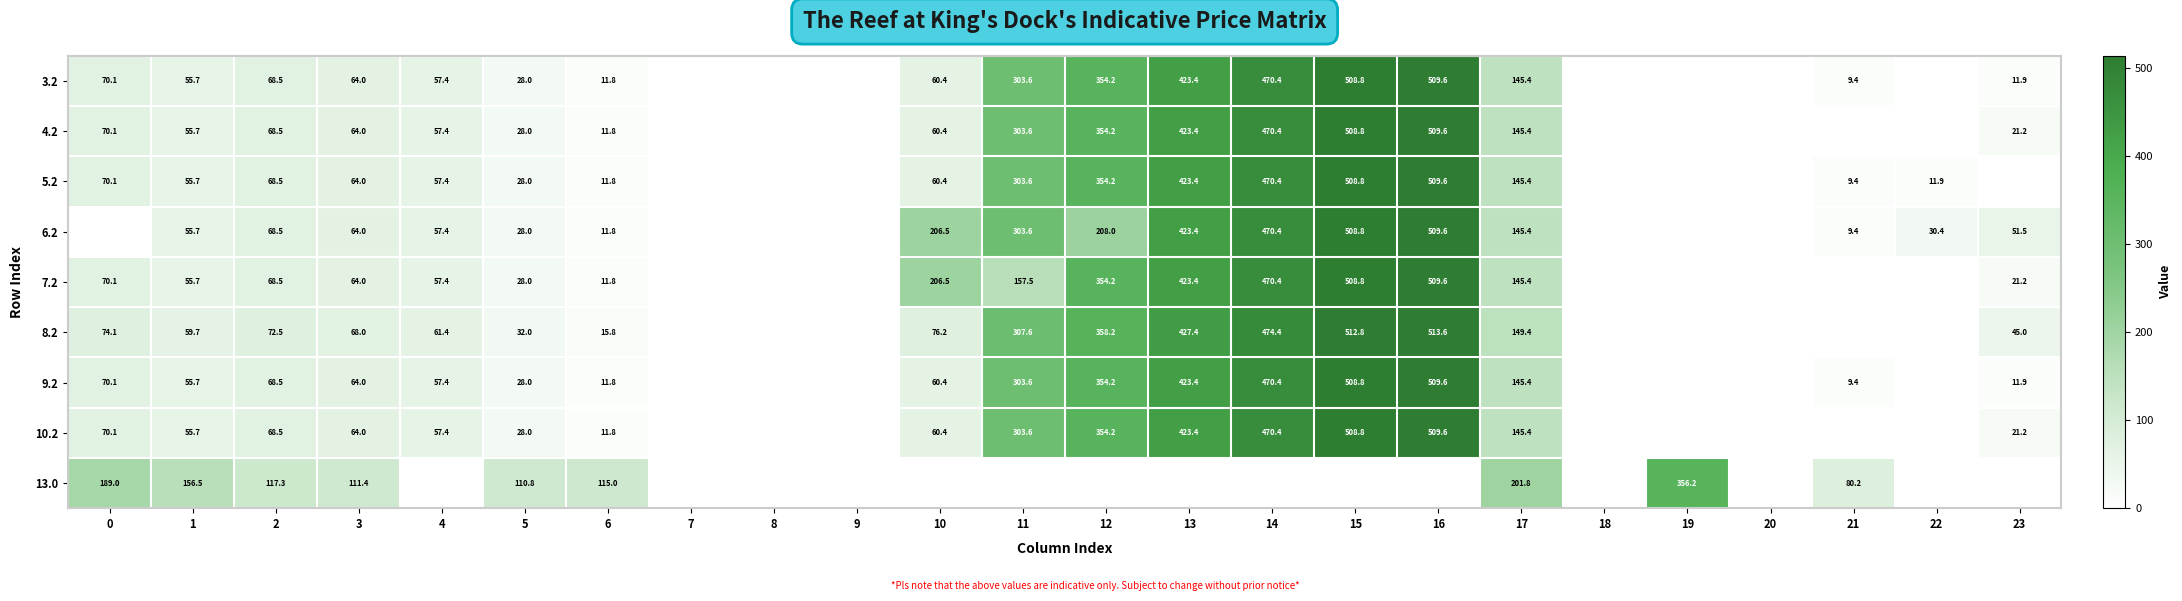

What is the total value across all series at 3?

627.4